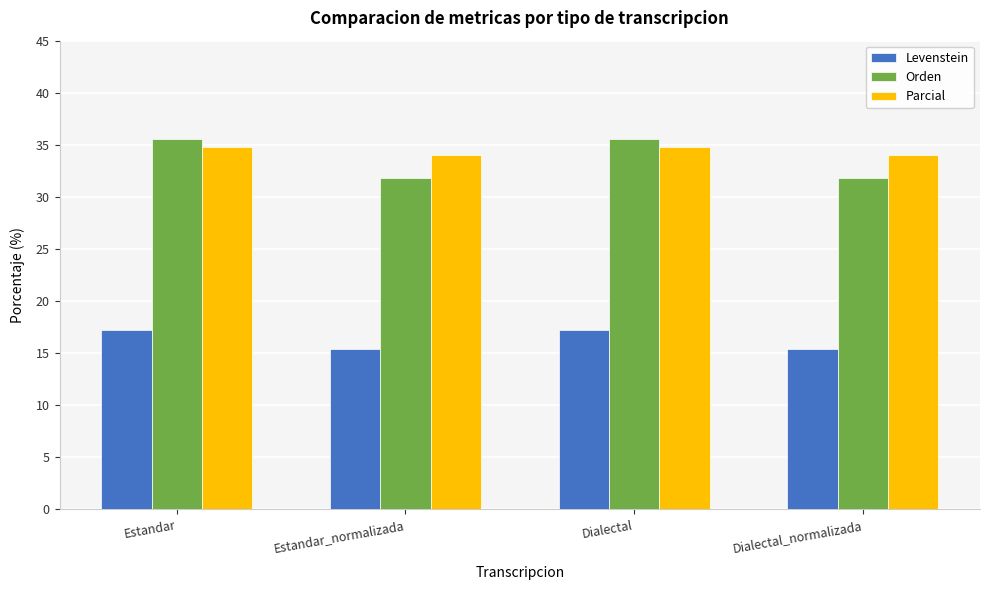

Reading right to left, what are all the values shown in this chart?

Levenstein: Dialectal_normalizada=15.4	Dialectal=17.2	Estandar_normalizada=15.4	Estandar=17.2
Orden: Dialectal_normalizada=31.8	Dialectal=35.6	Estandar_normalizada=31.8	Estandar=35.6
Parcial: Dialectal_normalizada=34.0	Dialectal=34.8	Estandar_normalizada=34.0	Estandar=34.8